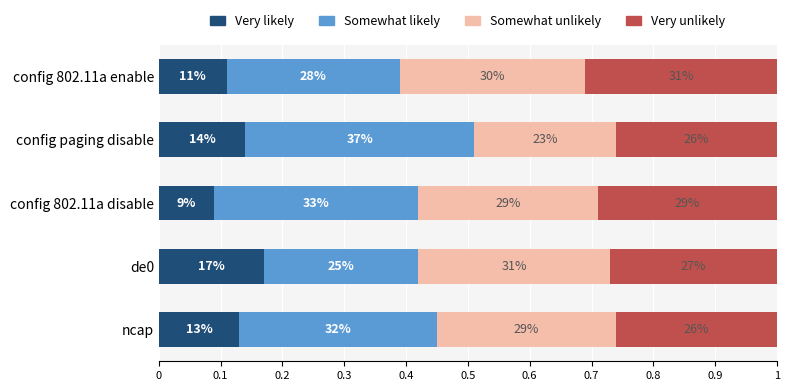

What are all the series names shown in the legend?

Very likely, Somewhat likely, Somewhat unlikely, Very unlikely